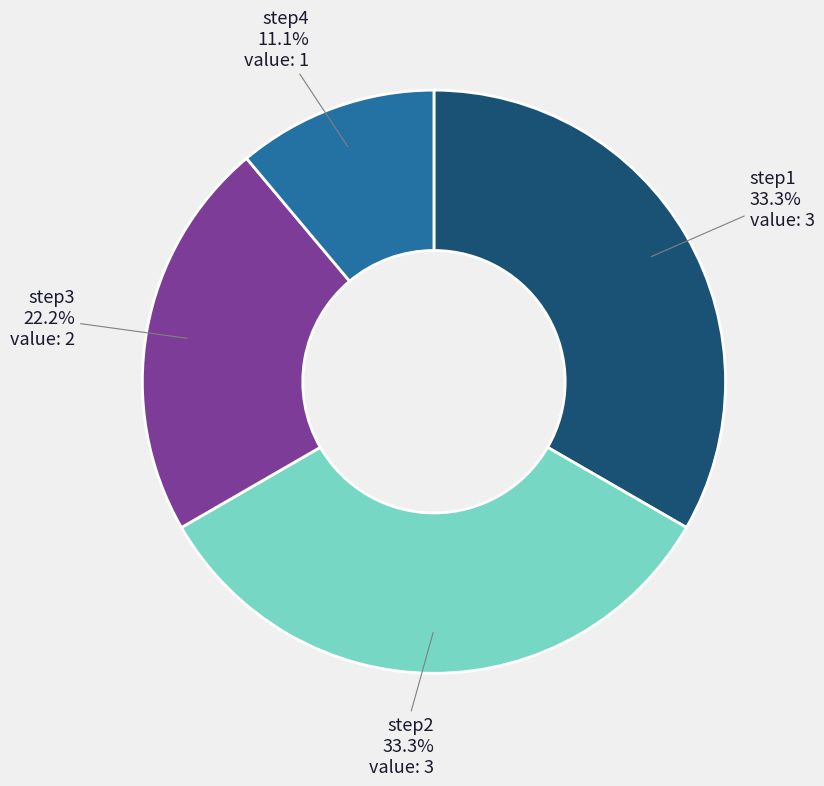

Which slice is the smallest?

step4